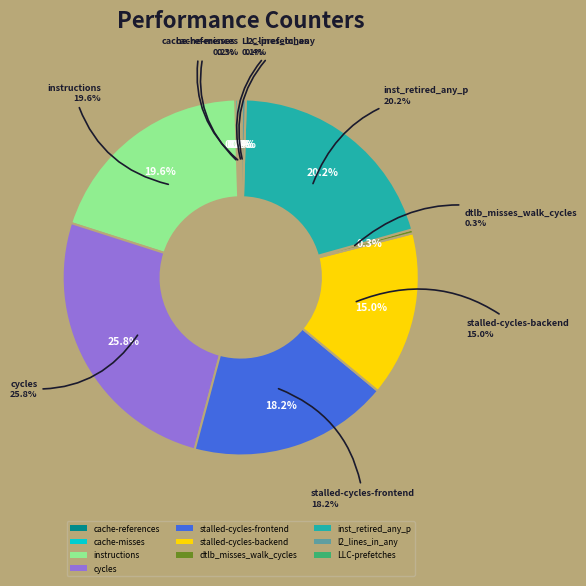

To the nearest percent, what is the difference between the largest and smallest slice percentages?

26%